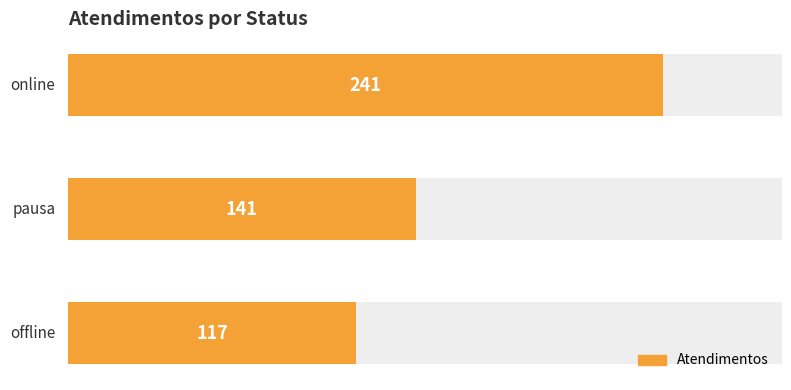

What is the value of the 2nd bar from the top?

141